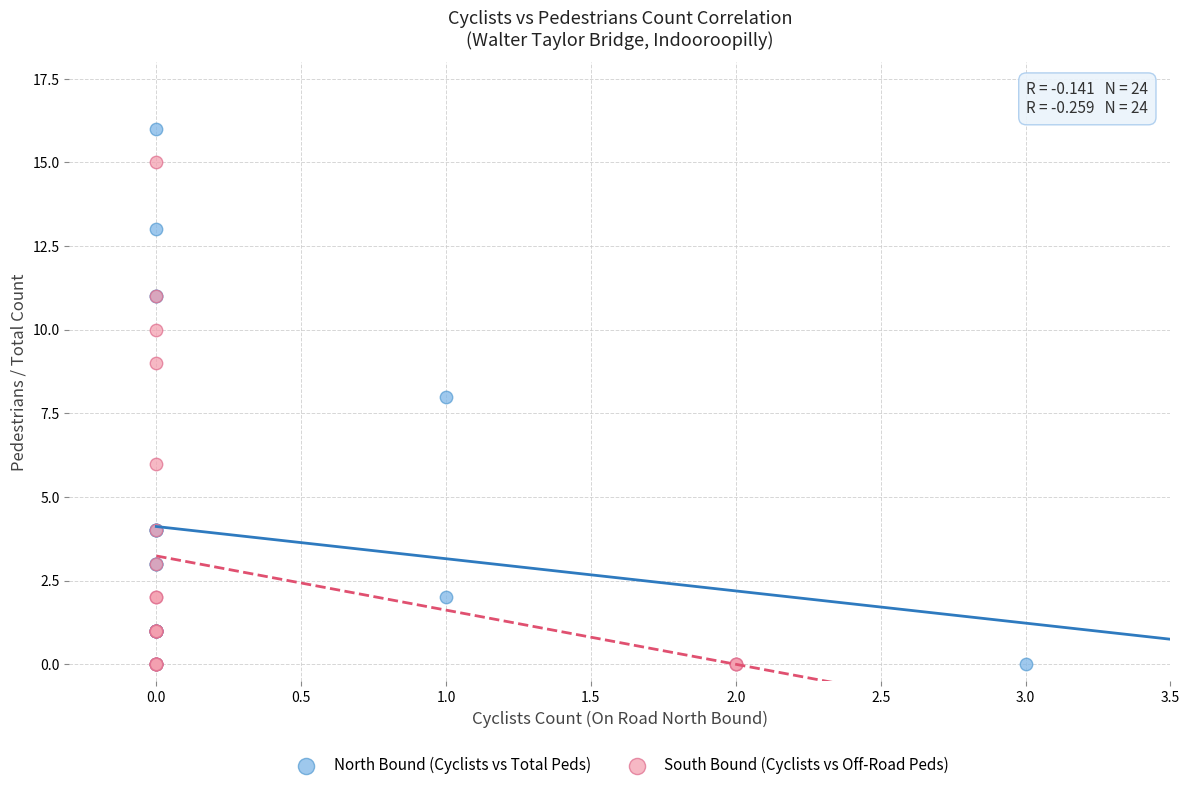

What are all the series names shown in the legend?

North Bound (Cyclists vs Total Peds), South Bound (Cyclists vs Off-Road Peds)